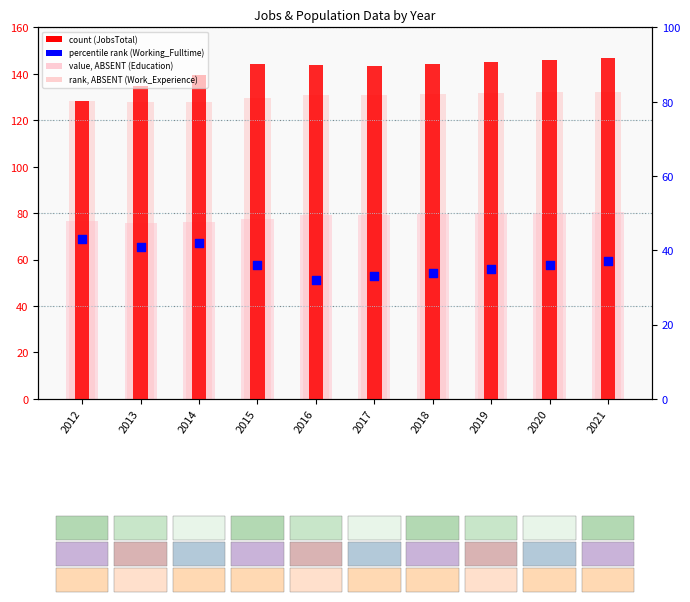

At how many categories does at least one series exceed 40?

10